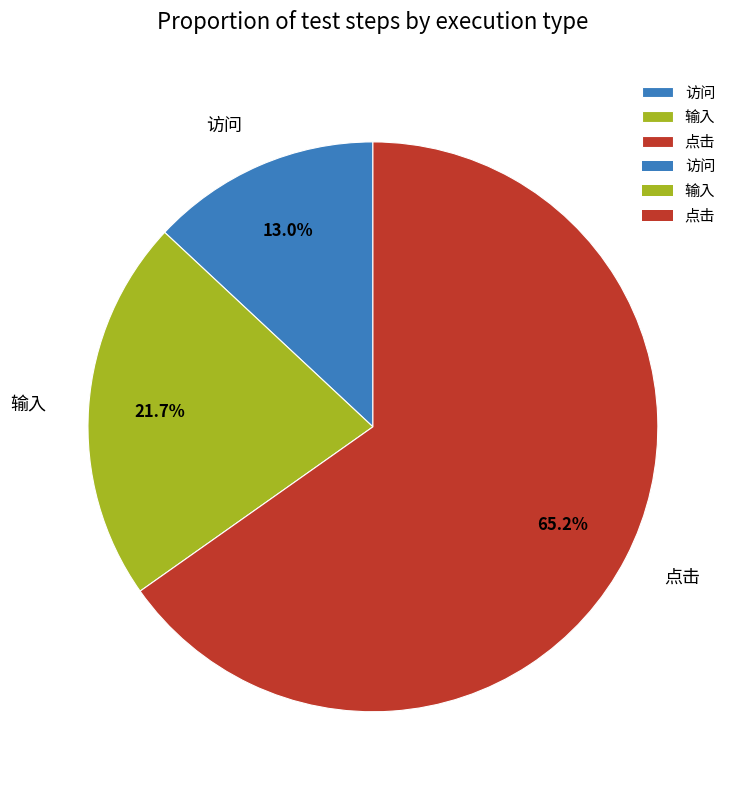

Between 点击 and 输入, which is larger?

点击